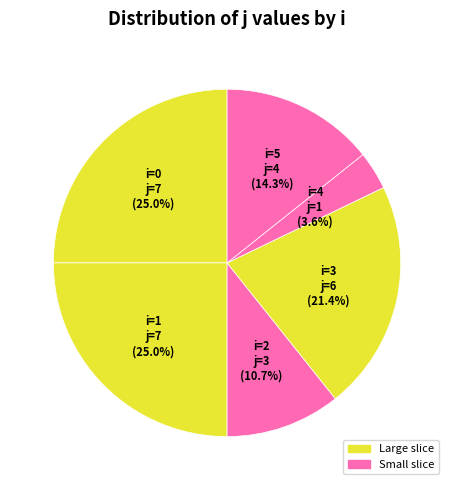

Count the number of slices in the pie.

6